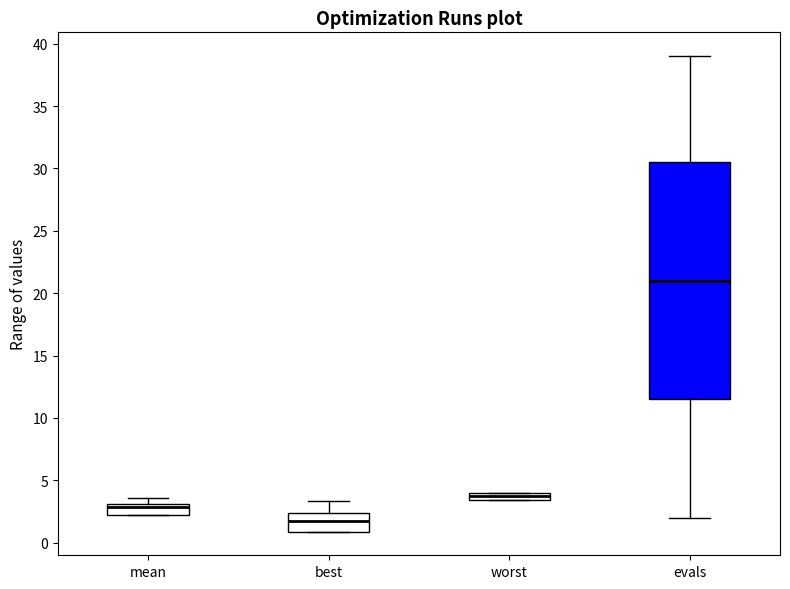

Where is the lower edge of the box for worst on the y-axis? The values are not printed on the chart, so give them approximately, as read against the axis.

3.5